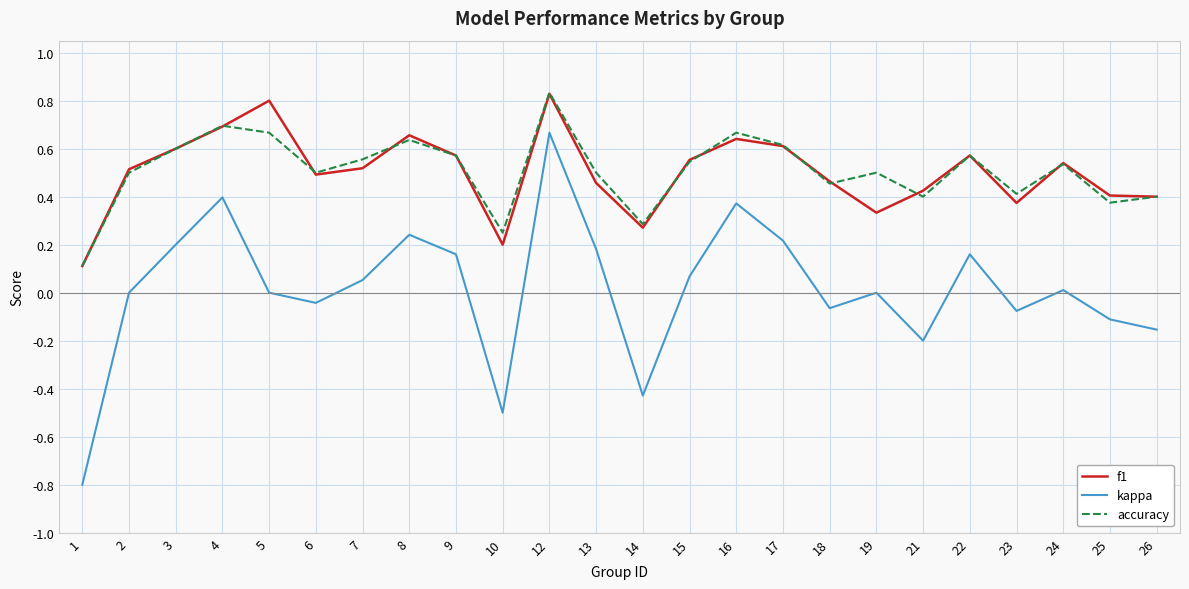

At how many categories does at least one series exceed 0?

24